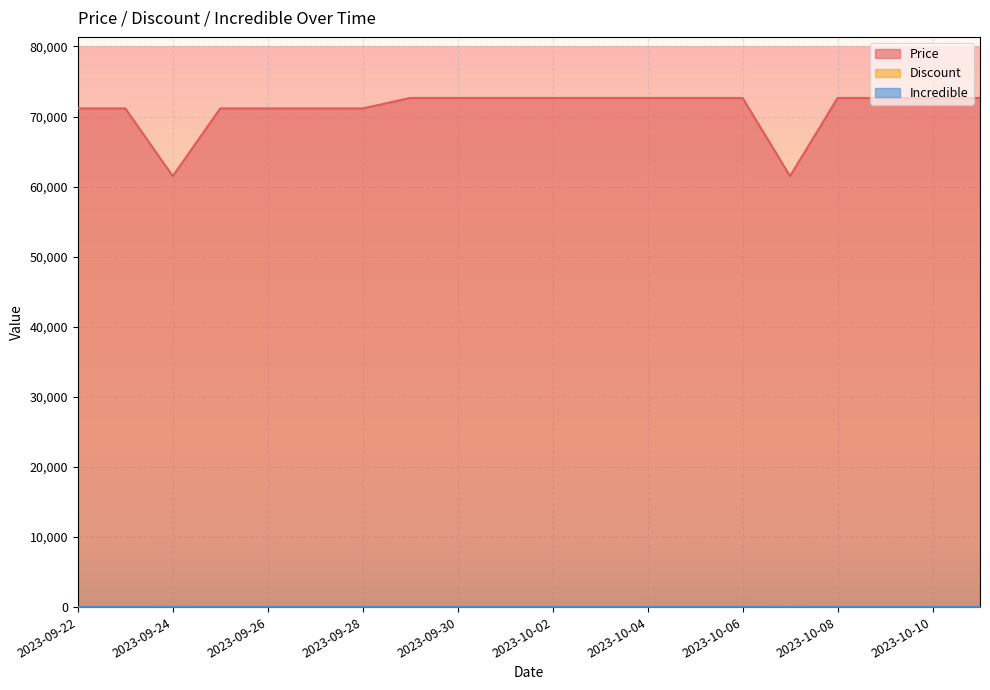

List the labels in order of Price value, smallest first.

2023-09-24, 2023-10-07, 2023-09-22, 2023-09-23, 2023-09-25, 2023-09-26, 2023-09-27, 2023-09-28, 2023-09-29, 2023-09-30, 2023-10-01, 2023-10-02, 2023-10-03, 2023-10-04, 2023-10-05, 2023-10-06, 2023-10-08, 2023-10-09, 2023-10-10, 2023-10-11